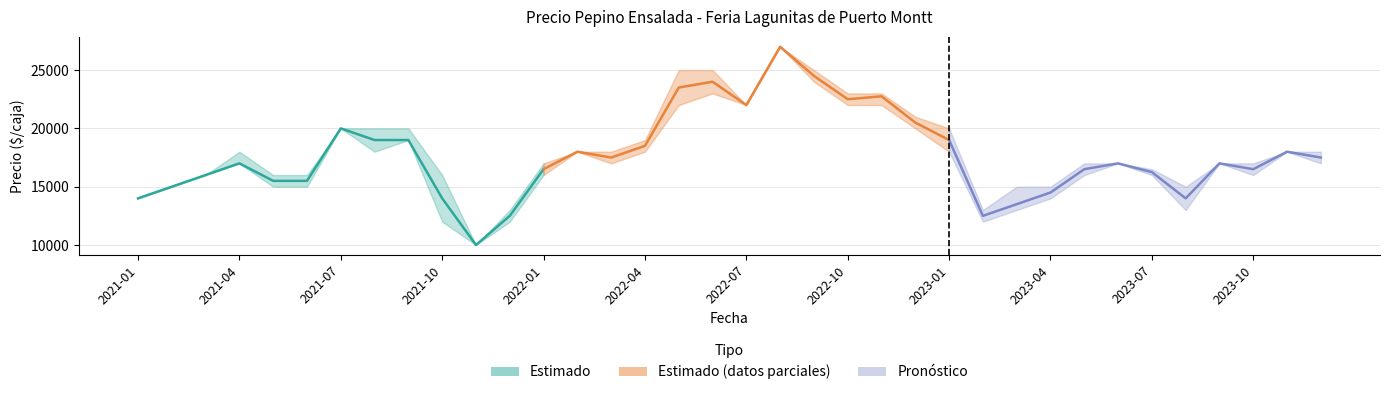

What is the label of the 17th point from the left?

2022-05